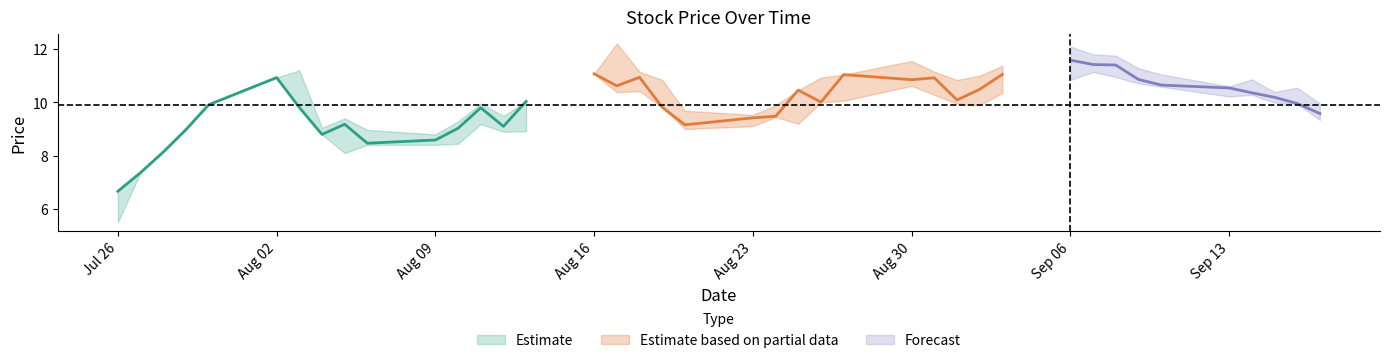

True or false: close and high cross at least once.

False